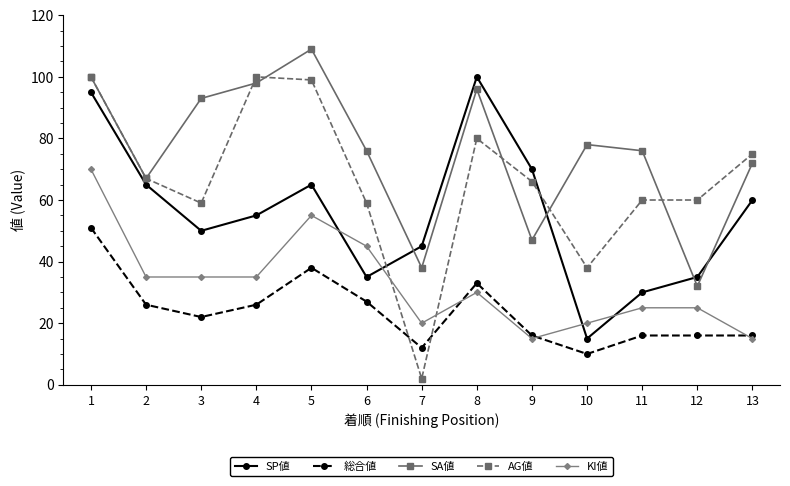

What is the average value of the SA値 series?

76